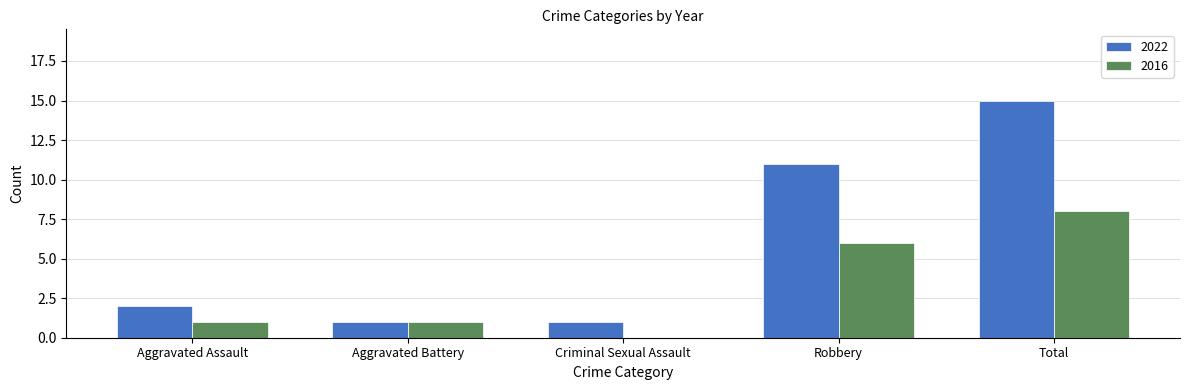

Is it true that 2022 equals 15 at Total?

True